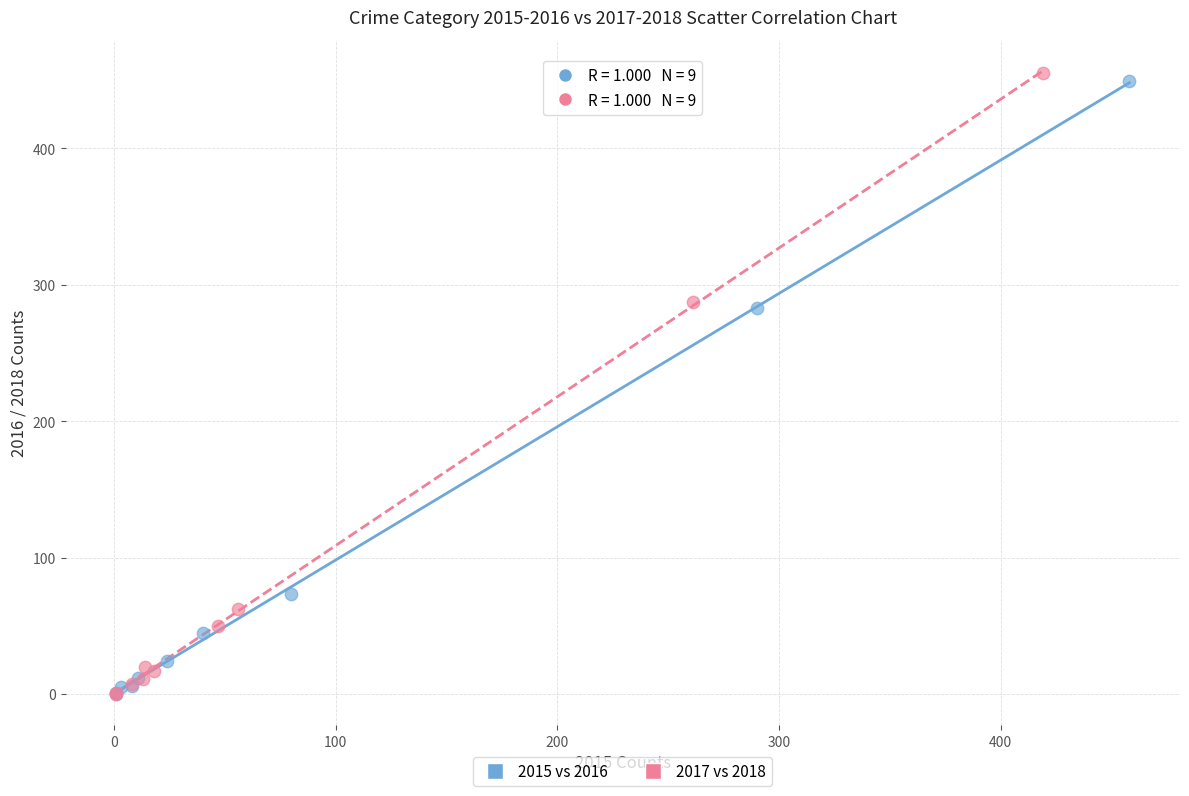

Which series has the largest Y range (max minus min)?

2017 vs 2018